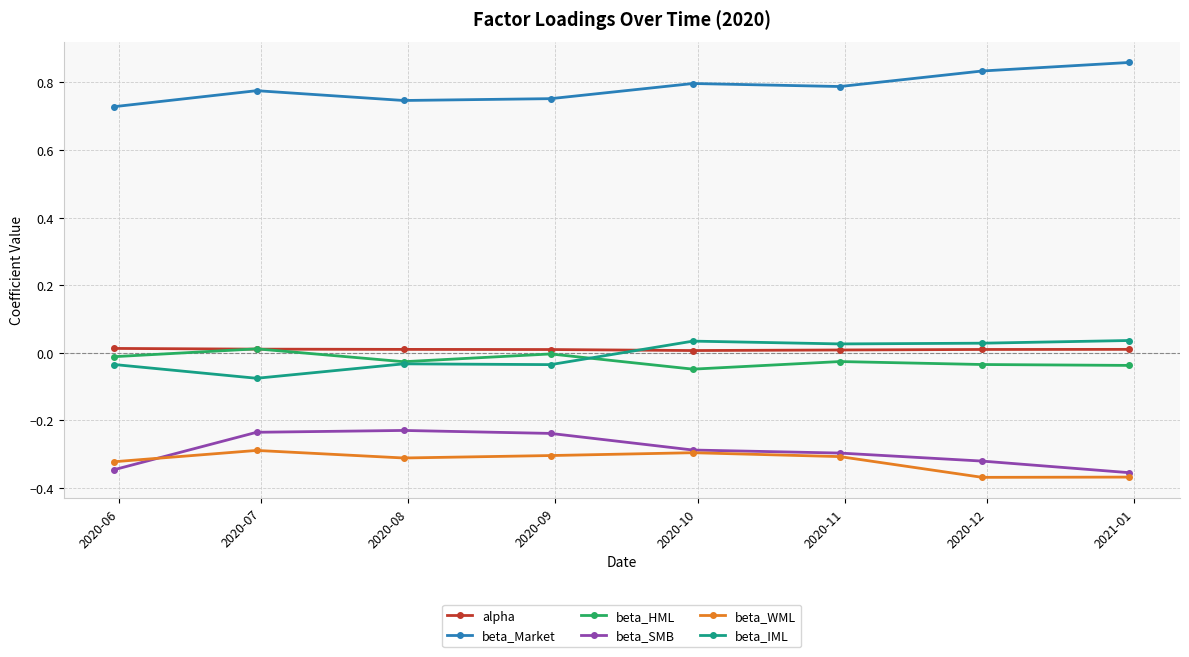

Is this an area chart (filled region under the line)?

No